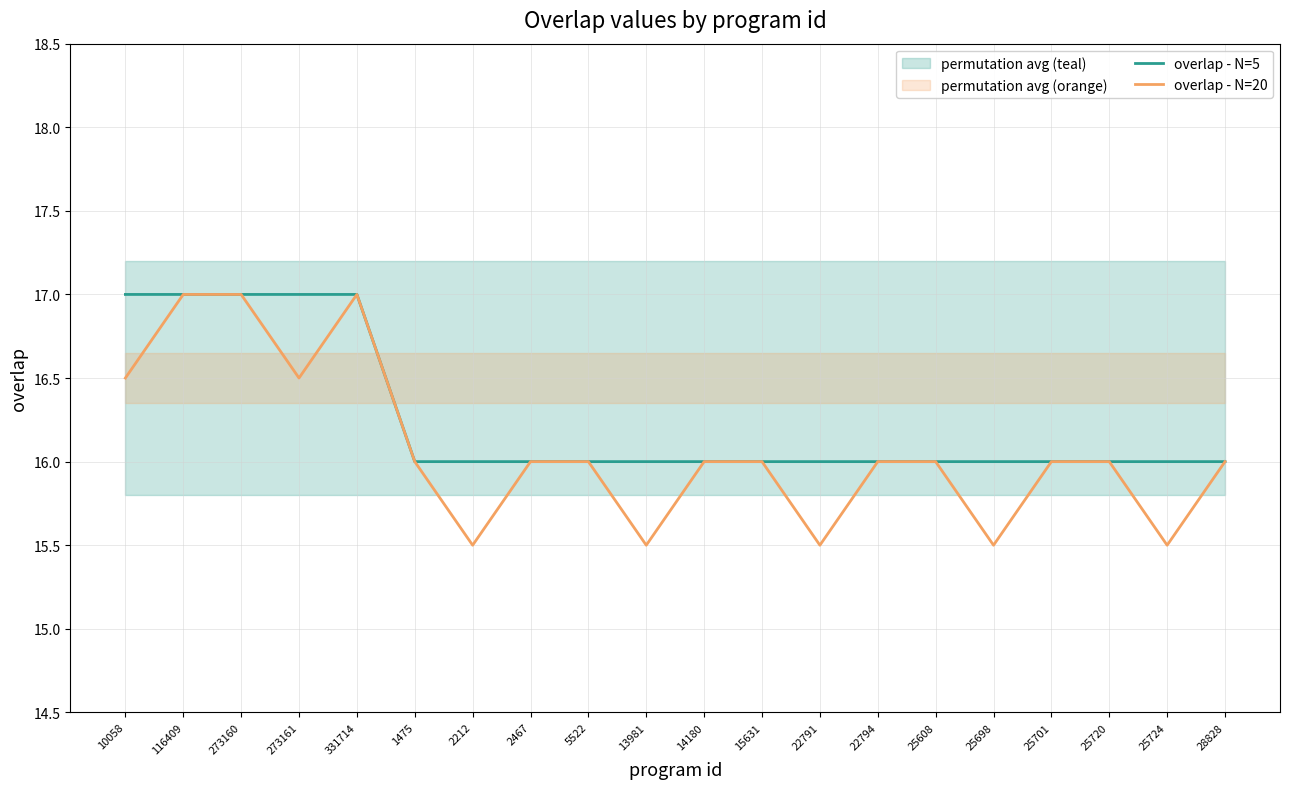

List the series in order of their peak value, highest first.

overlap - N=5, overlap - N=20